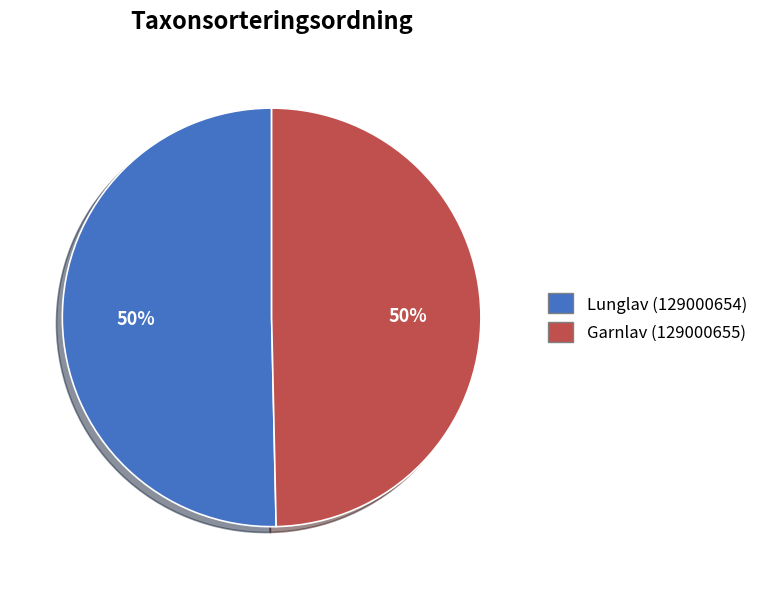

True or false: Garnlav (129000655) accounts for 50% of the total.

True